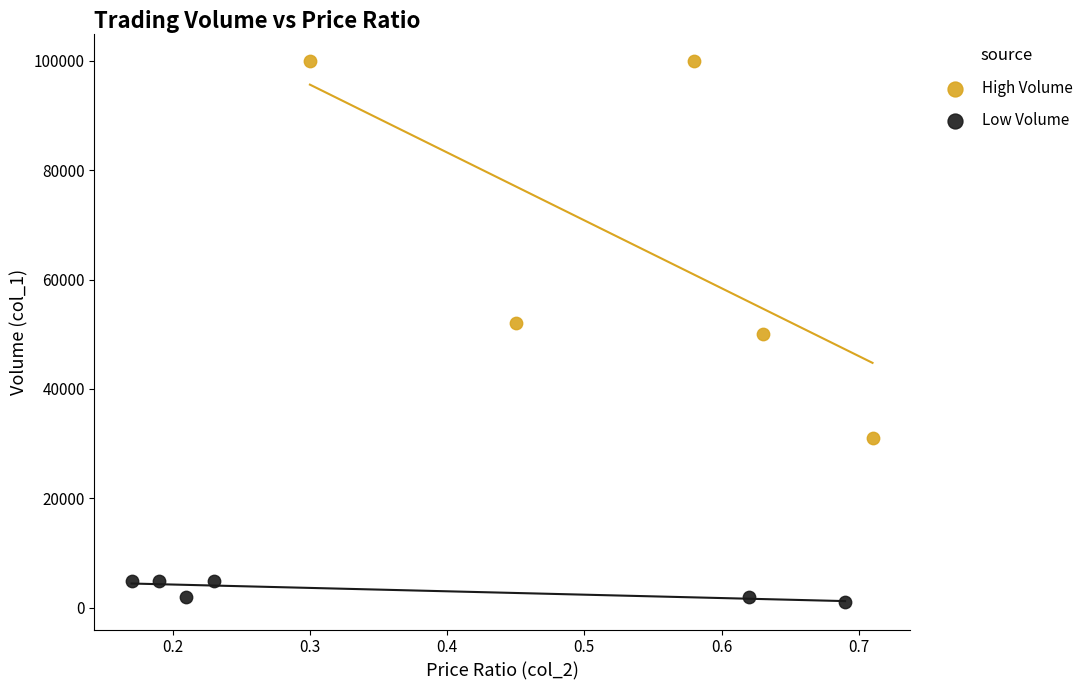

Which series contains the lowest Y value?

Low Volume